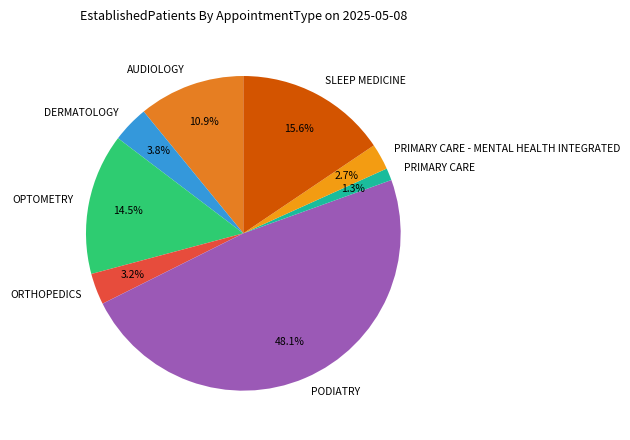

Which category has the biggest portion of the pie?

PODIATRY